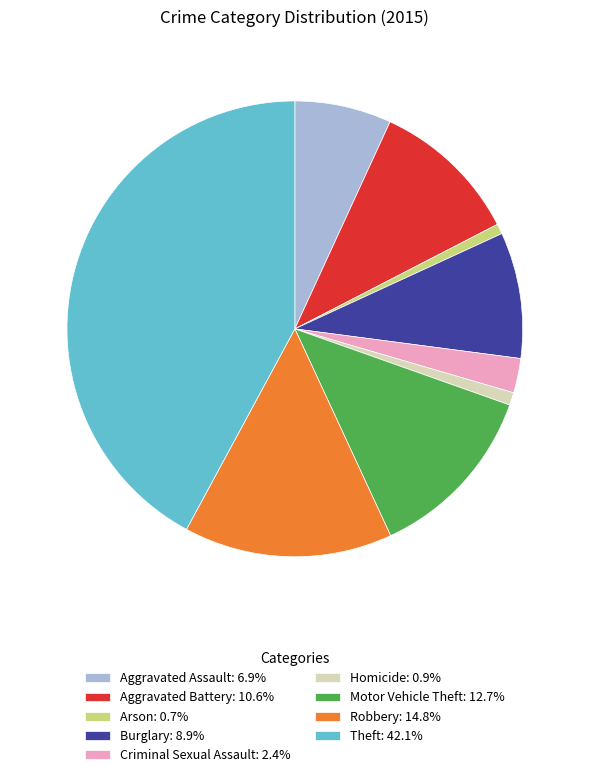

Is it true that Motor Vehicle Theft is 13% of the pie?

True